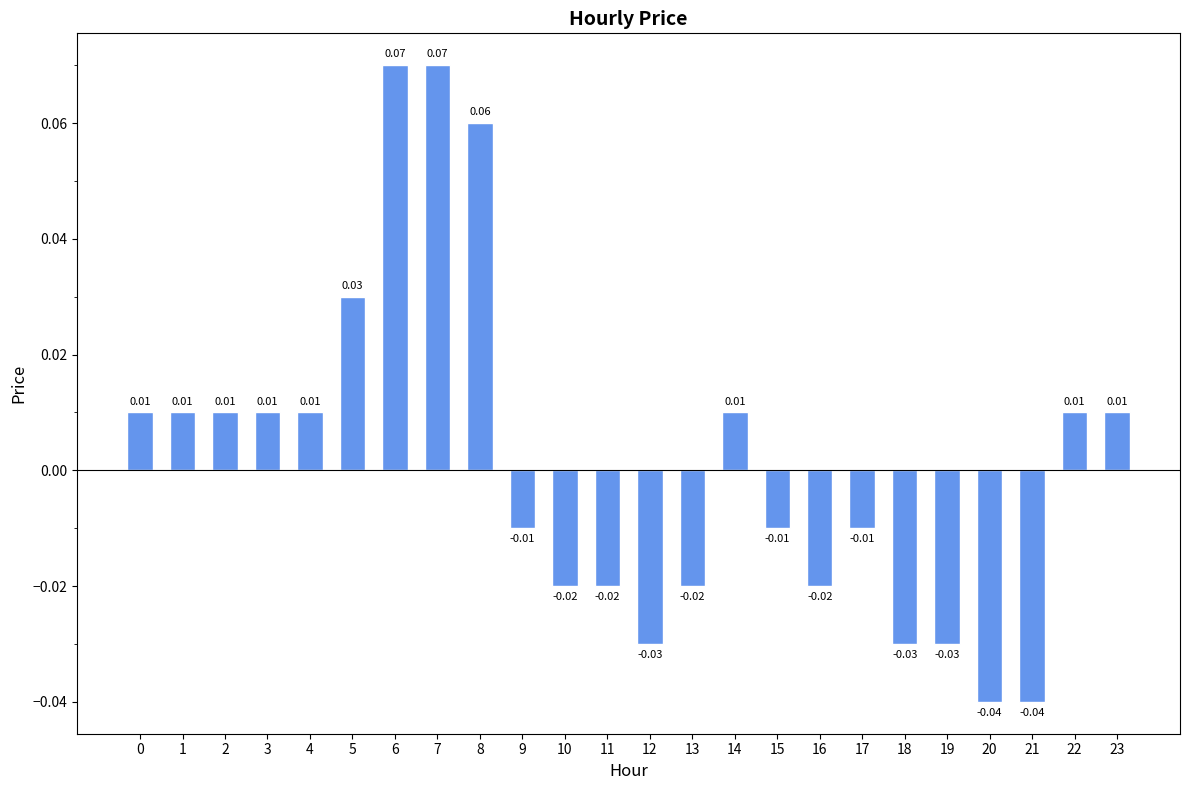

Between 17 and 7, which is larger?

7